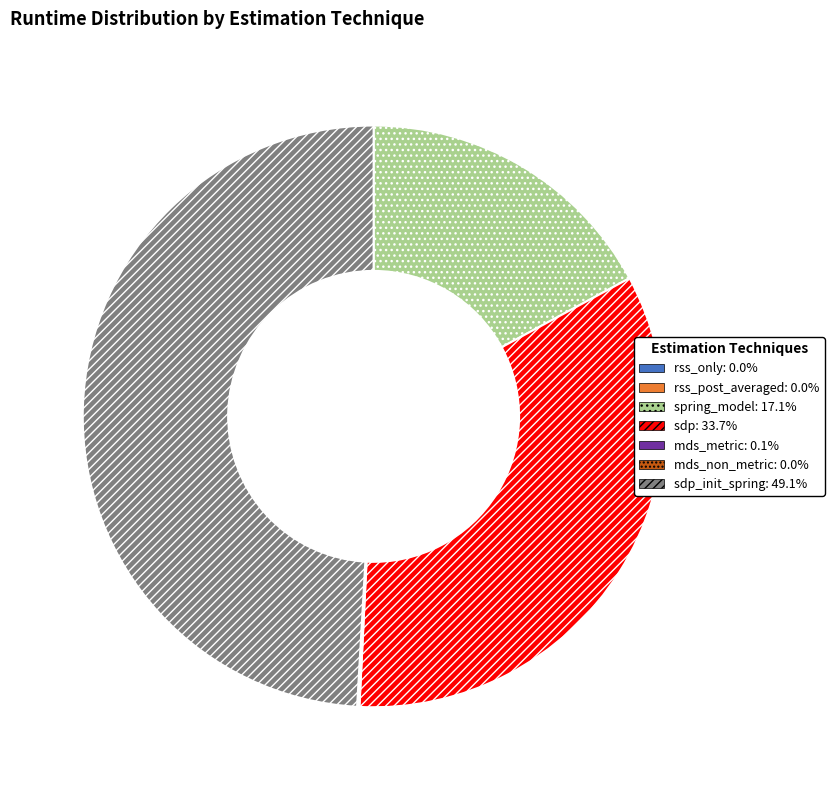

Does any single category account for the majority?

No